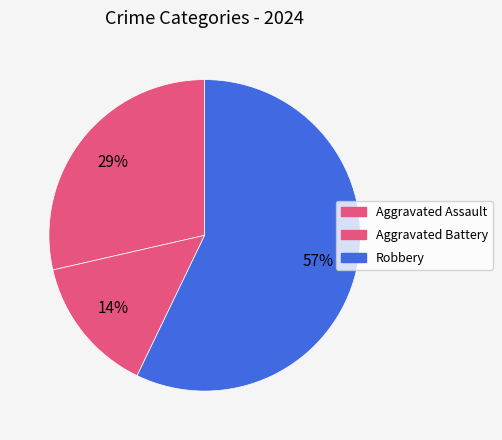

How many segments does this pie chart have?

3